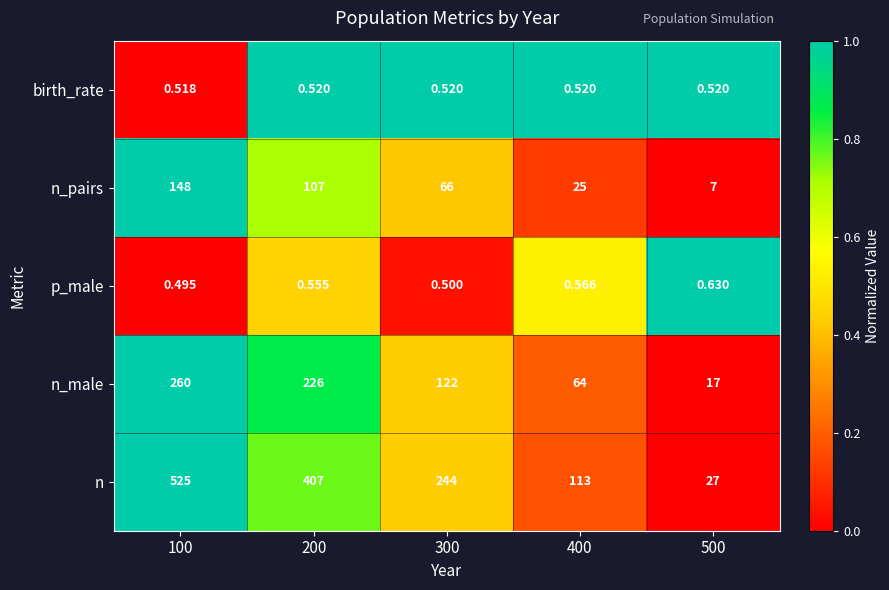

Which series changed the most between 200 and 300?

n